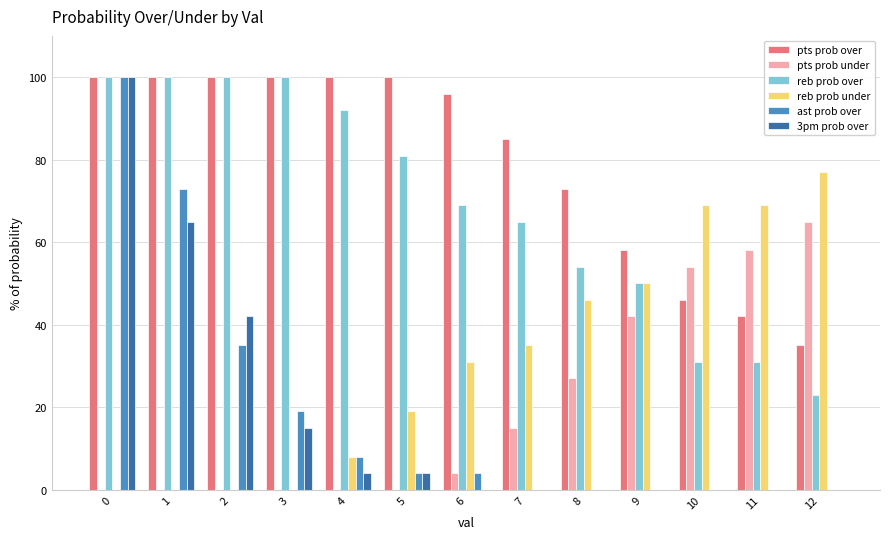

Are the bars horizontal?

No